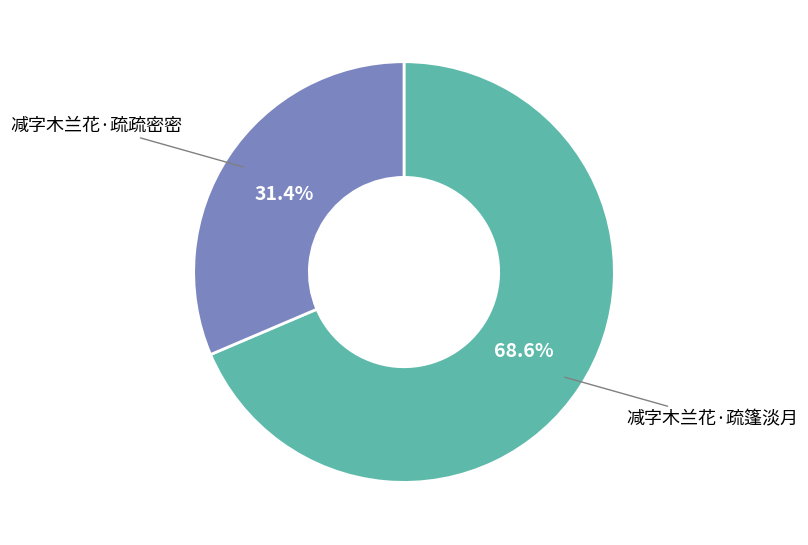

Rank the categories by value from lowest to highest.

减字木兰花·疏疏密密, 减字木兰花·疏篷淡月